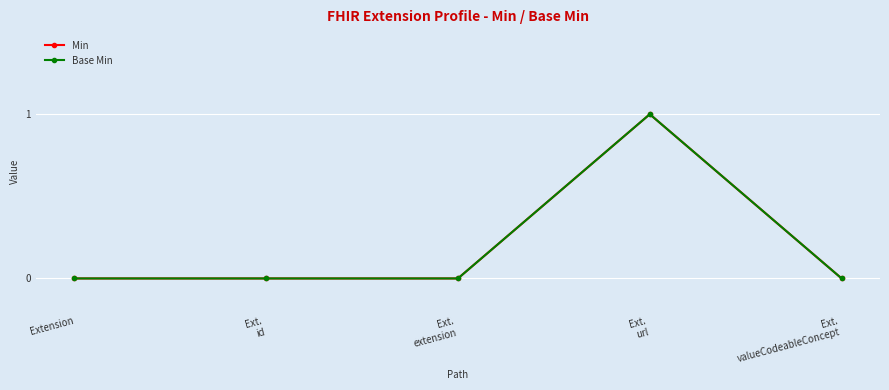

True or false: Min has more than 1 interior local peaks.

False